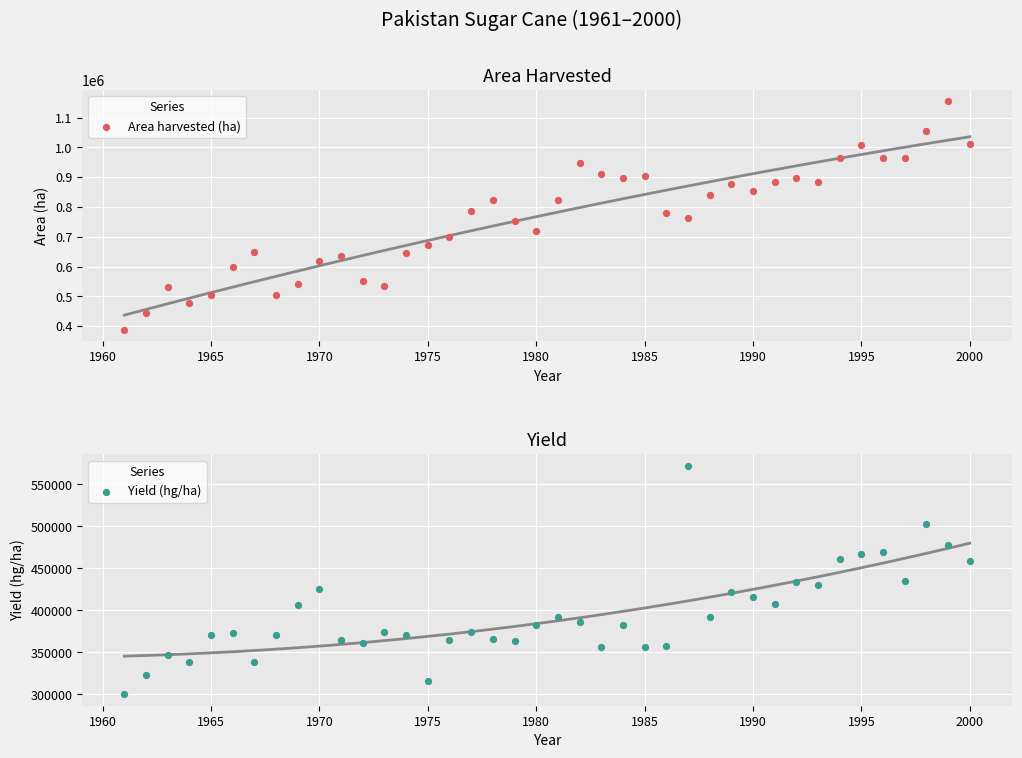

Which series contains the highest Y value?

Area harvested (ha)